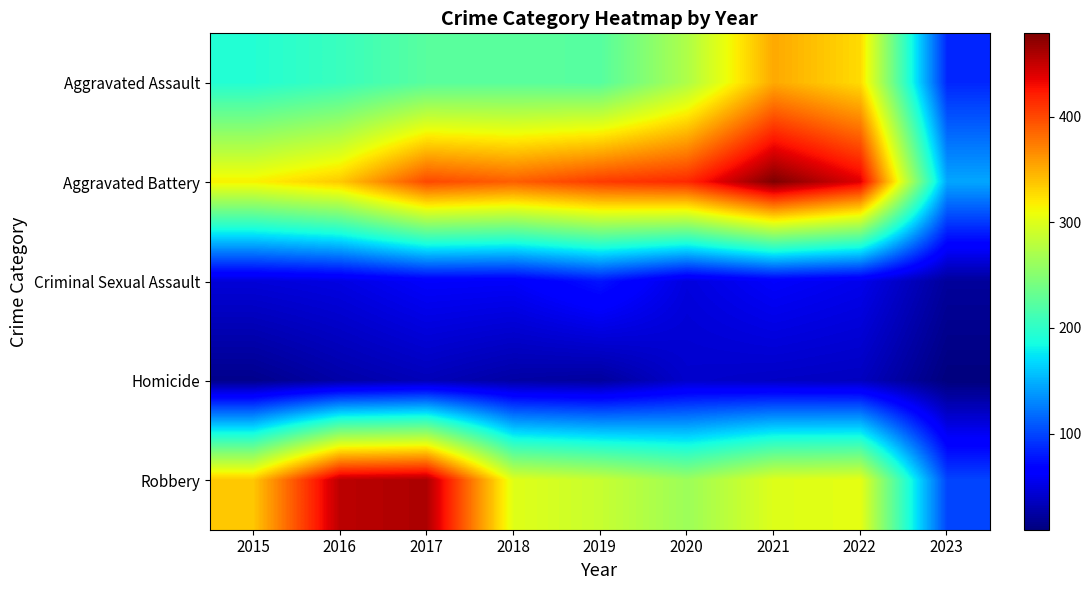

Reading left to right, transcribe all the data shown in this chart.

Aggravated Assault: 2015=194	2016=206	2017=224	2018=225	2019=223	2020=273	2021=352	2022=327	2023=86
Aggravated Battery: 2015=316	2016=336	2017=400	2018=389	2019=407	2020=416	2021=479	2022=439	2023=145
Criminal Sexual Assault: 2015=46	2016=50	2017=61	2018=60	2019=77	2020=48	2021=61	2022=54	2023=21
Homicide: 2015=15	2016=26	2017=33	2018=25	2019=22	2020=41	2021=38	2022=36	2023=9
Robbery: 2015=337	2016=454	2017=460	2018=301	2019=287	2020=263	2021=300	2022=304	2023=100